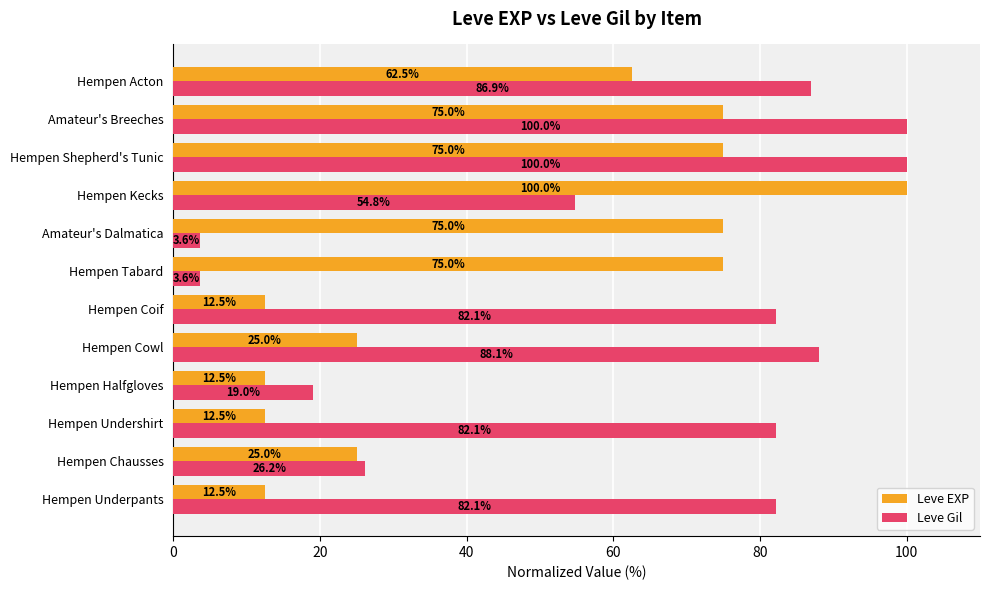

Which series changed the most between Hempen Chausses and Hempen Coif?

Leve Gil